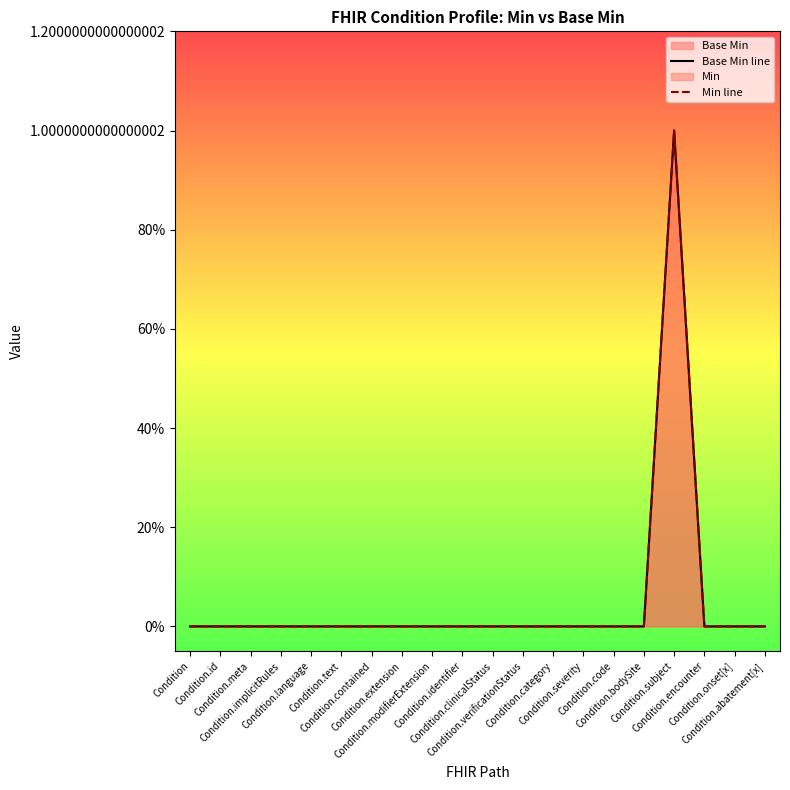

At which category does Base Min line reach its first local peak?

Condition.subject